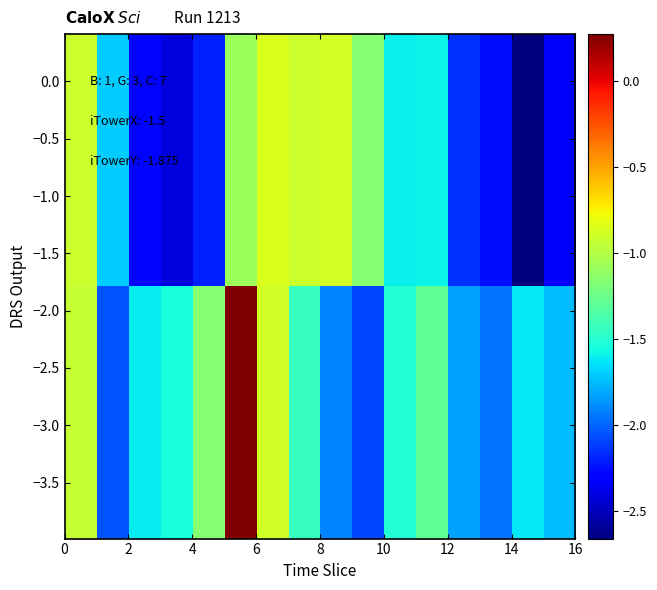

Reading right to left, what are all the values shown in this chart?

row_0: -2.3	-2.7	-2.3	-2.1	-1.6	-1.6	-1.2	-0.9	-0.9	-0.9	-1.1	-2.2	-2.4	-2.3	-1.7	-0.9
row_1: -2.3	-2.7	-2.3	-2.1	-1.6	-1.6	-1.2	-0.9	-0.9	-0.9	-1.1	-2.2	-2.4	-2.3	-1.7	-0.9
row_2: -2.3	-2.7	-2.3	-2.1	-1.6	-1.6	-1.2	-0.9	-0.9	-0.9	-1.1	-2.2	-2.4	-2.3	-1.7	-0.9
row_3: -2.3	-2.7	-2.3	-2.1	-1.6	-1.6	-1.2	-0.9	-0.9	-0.9	-1.1	-2.2	-2.4	-2.3	-1.7	-0.9
row_4: -1.7	-1.6	-1.9	-1.8	-1.3	-1.5	-2.1	-1.9	-1.4	-0.9	0.3	-1.1	-1.5	-1.6	-2.0	-0.9
row_5: -1.7	-1.6	-1.9	-1.8	-1.3	-1.5	-2.1	-1.9	-1.4	-0.9	0.3	-1.1	-1.5	-1.6	-2.0	-0.9
row_6: -1.7	-1.6	-1.9	-1.8	-1.3	-1.5	-2.1	-1.9	-1.4	-0.9	0.3	-1.1	-1.5	-1.6	-2.0	-0.9
row_7: -1.7	-1.6	-1.9	-1.8	-1.3	-1.5	-2.1	-1.9	-1.4	-0.9	0.3	-1.1	-1.5	-1.6	-2.0	-0.9